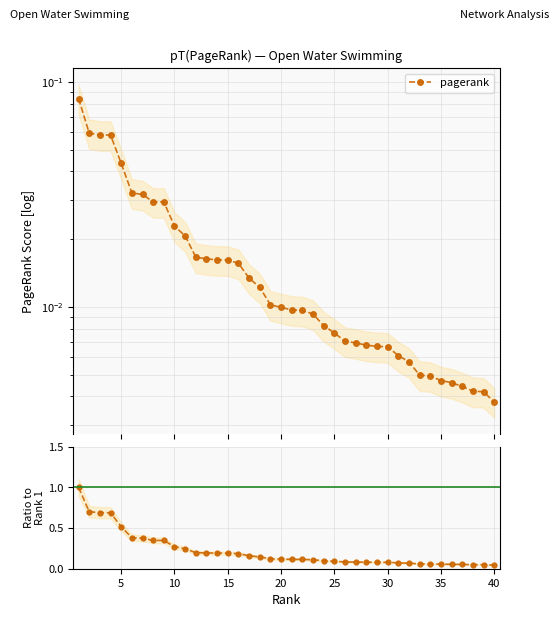

Rank the series by their average value, from highest to lowest.

Ratio to Rank 1, pagerank